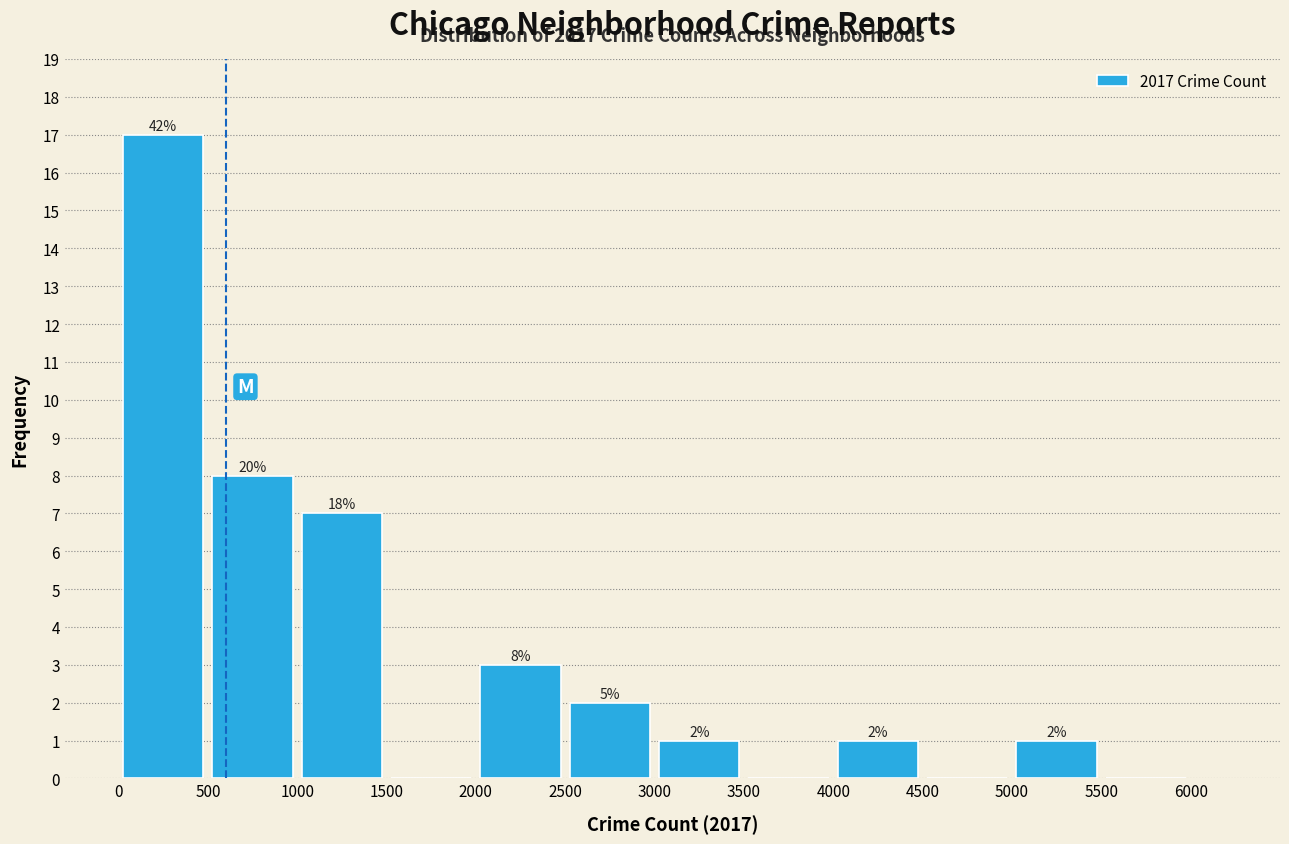

Over which range of the x-axis is the bar tallest?

0 to 500